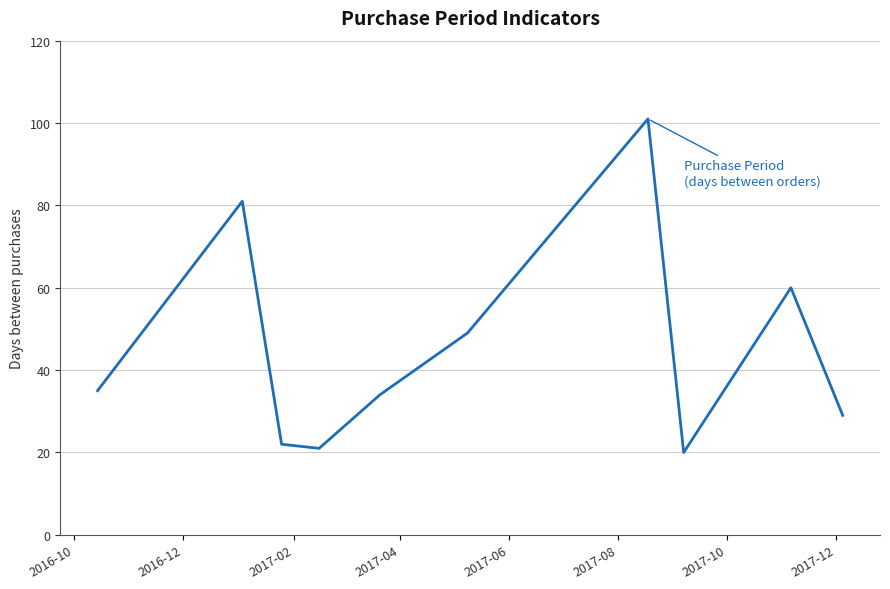

What is the difference between the maximum and minimum values?

81